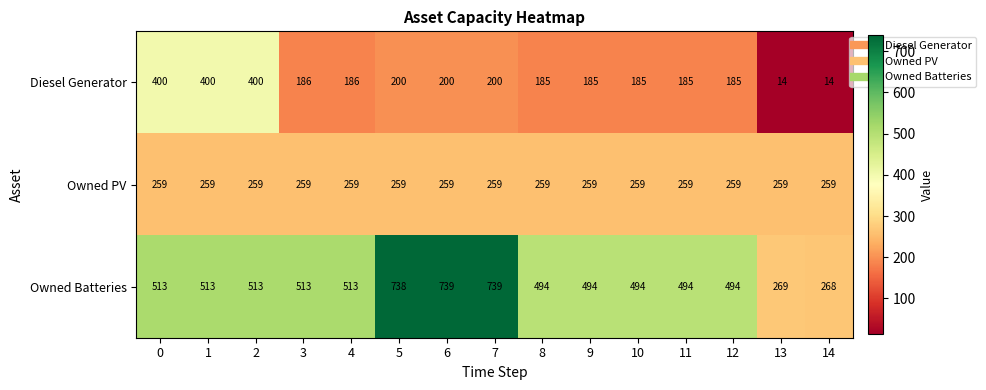

True or false: Owned PV has a value of 259 at 11.

True